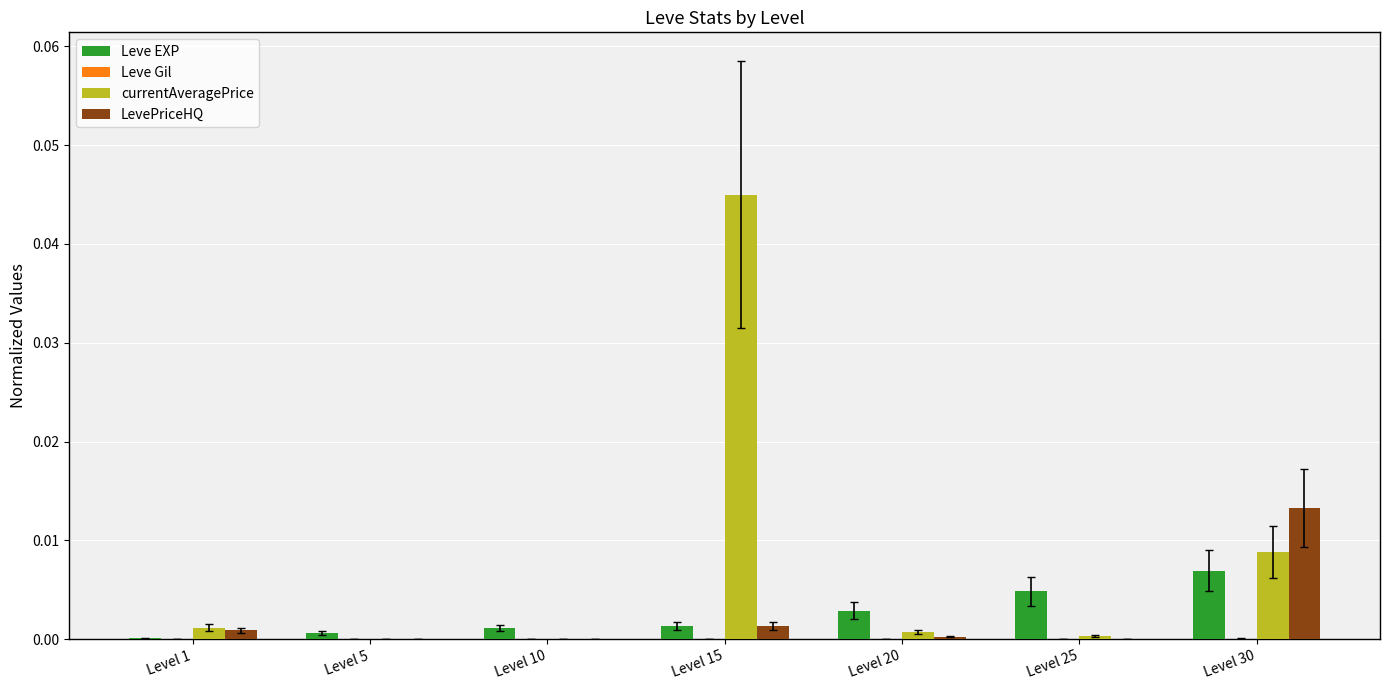

At which label does LevePriceHQ reach its peak?

Level 30